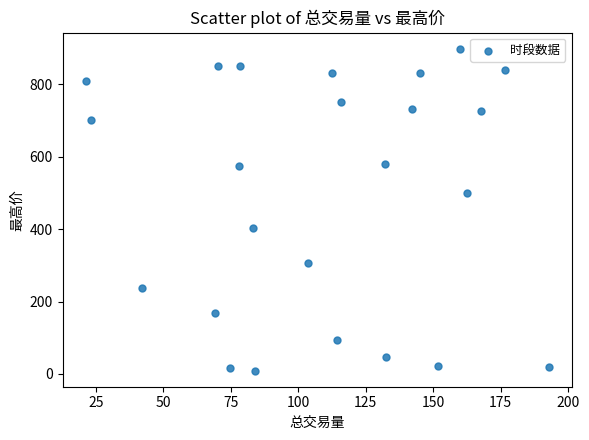

What is the range of X values (max minus min)?

171.5